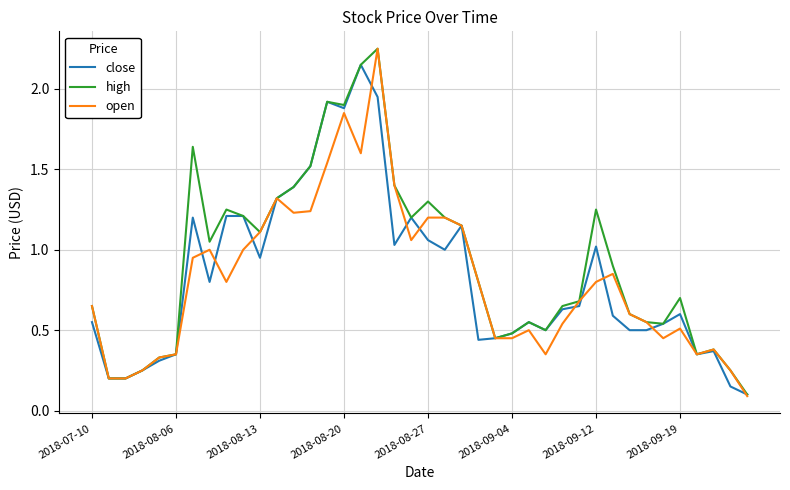

Which series has the largest range (max minus min)?

open